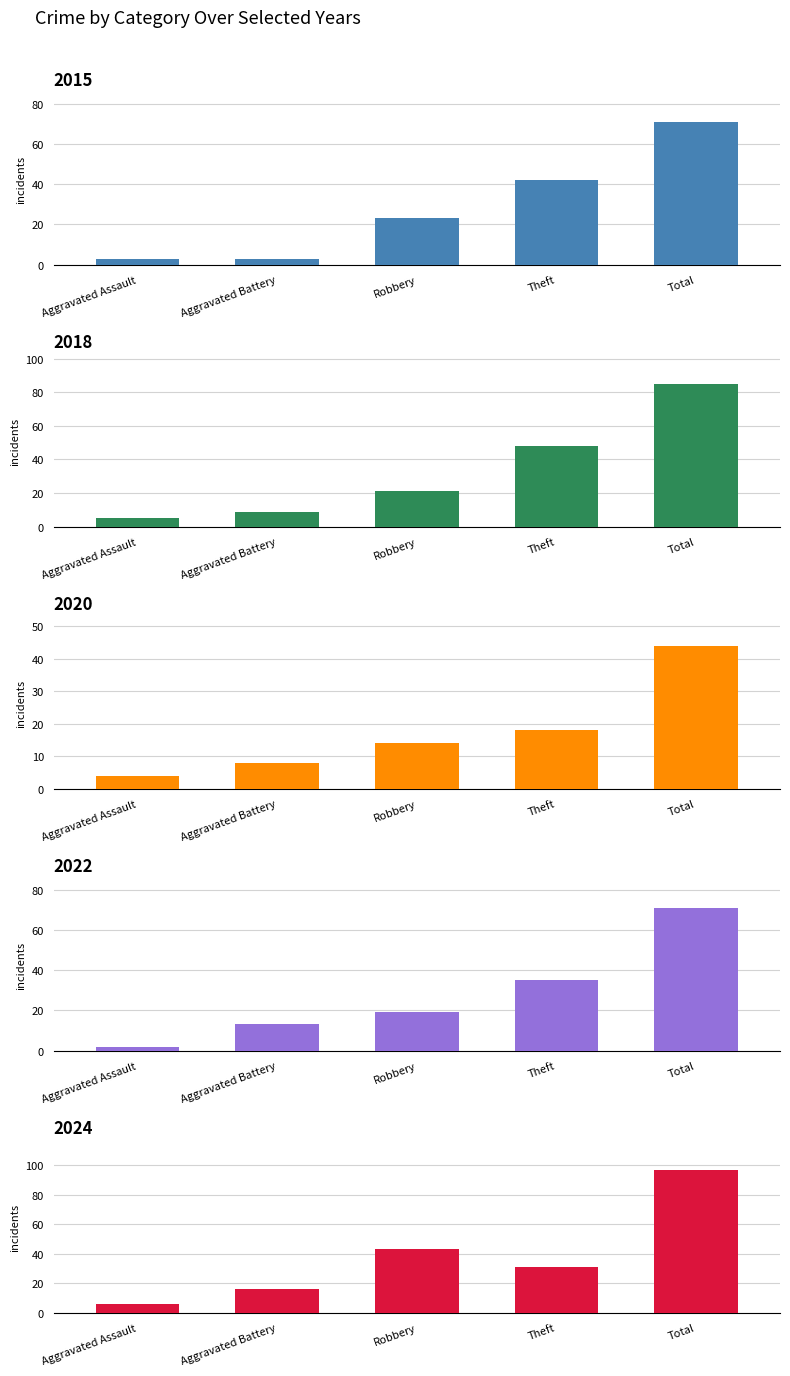

The value of 2022 at Total is 71. True or false?

True